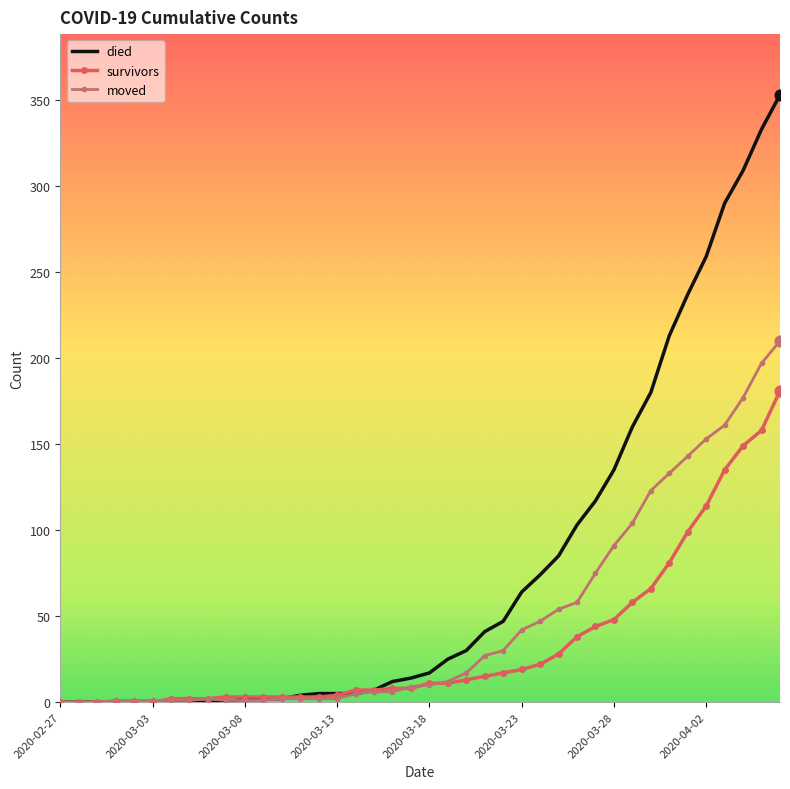

Which series has the largest total across all categories?

died